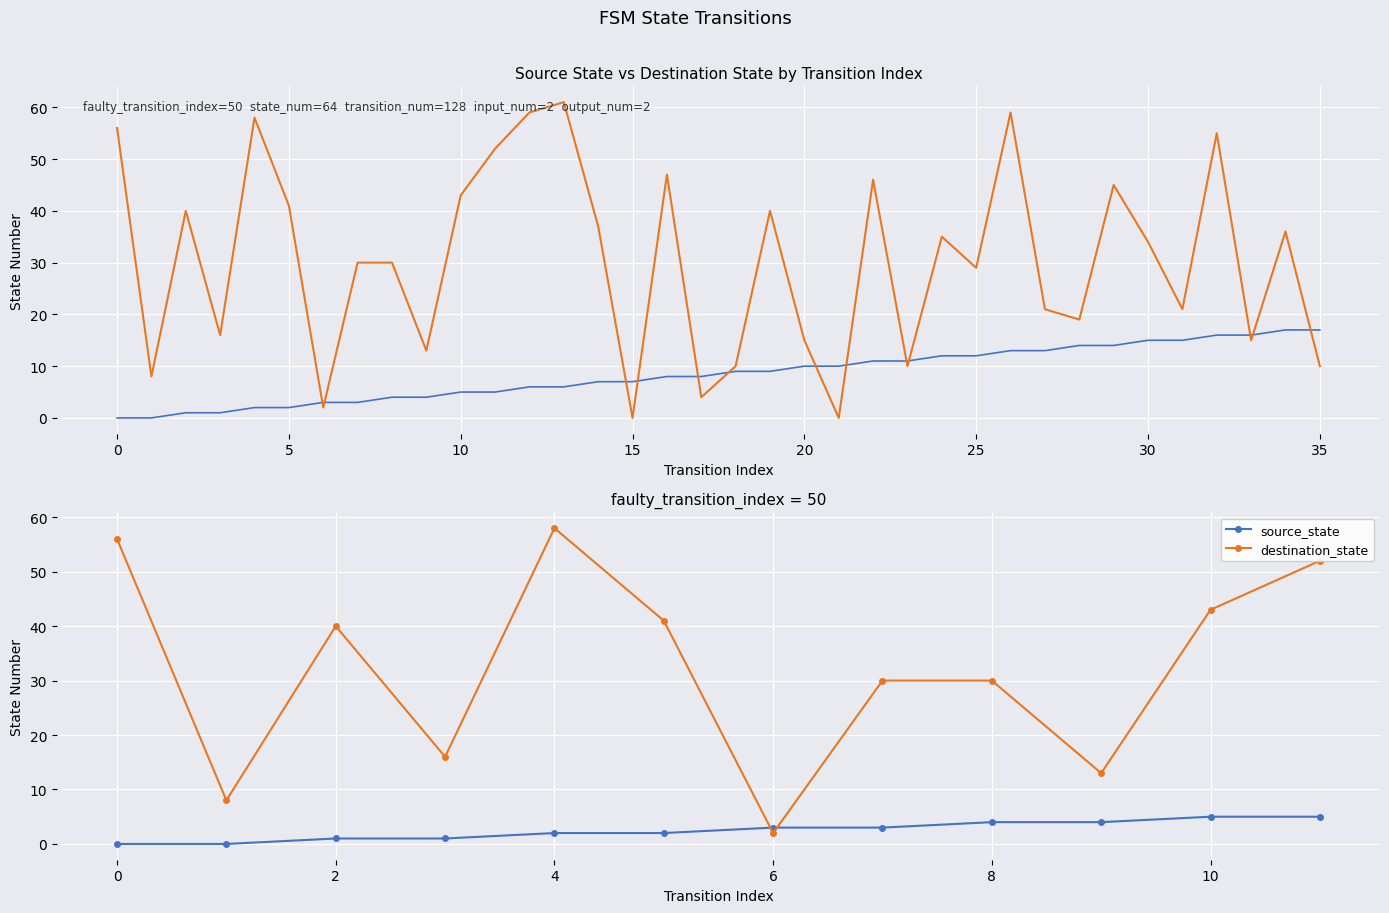

What is the average value of the destination_state series?

32